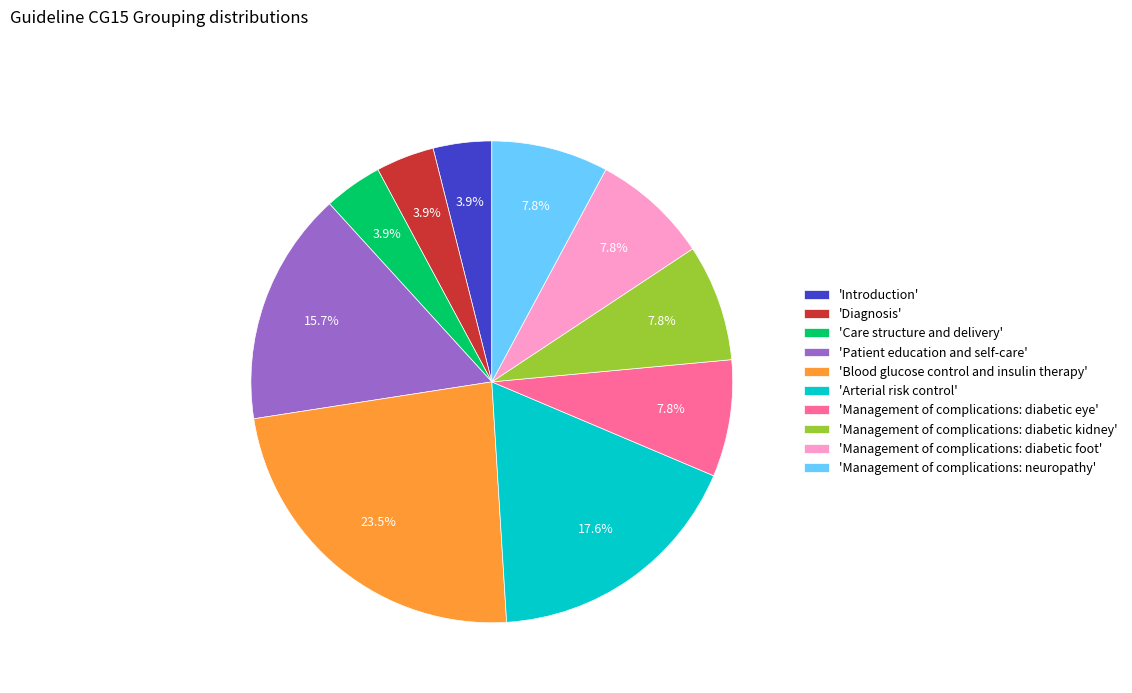

Approximately how many times larger is the value at 'Management of complications: diabetic kidney' compared to 'Care structure and delivery'?

2.0